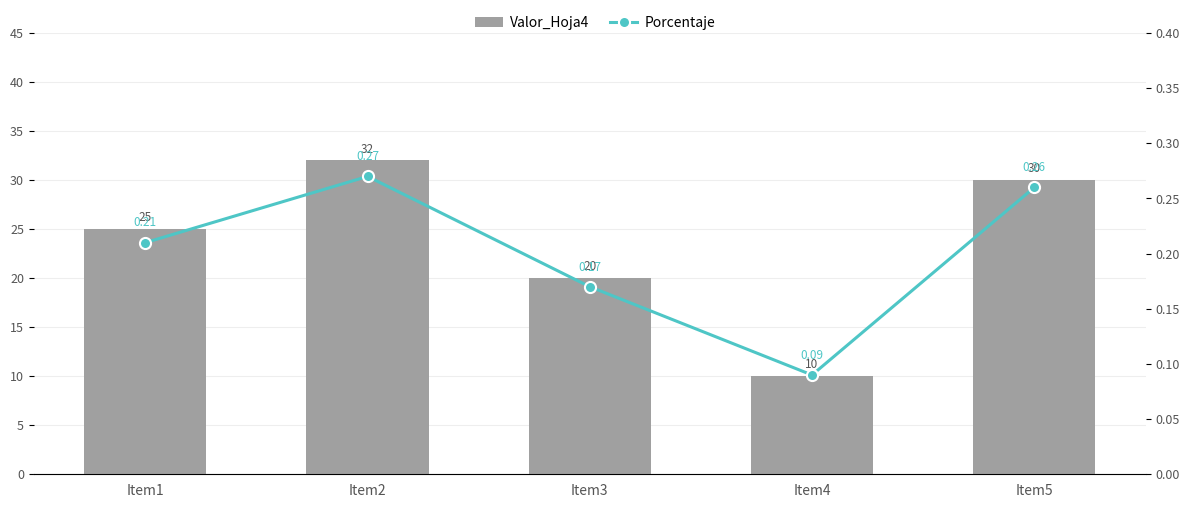

What is the spread (max minus min) of values at Item2?

31.7